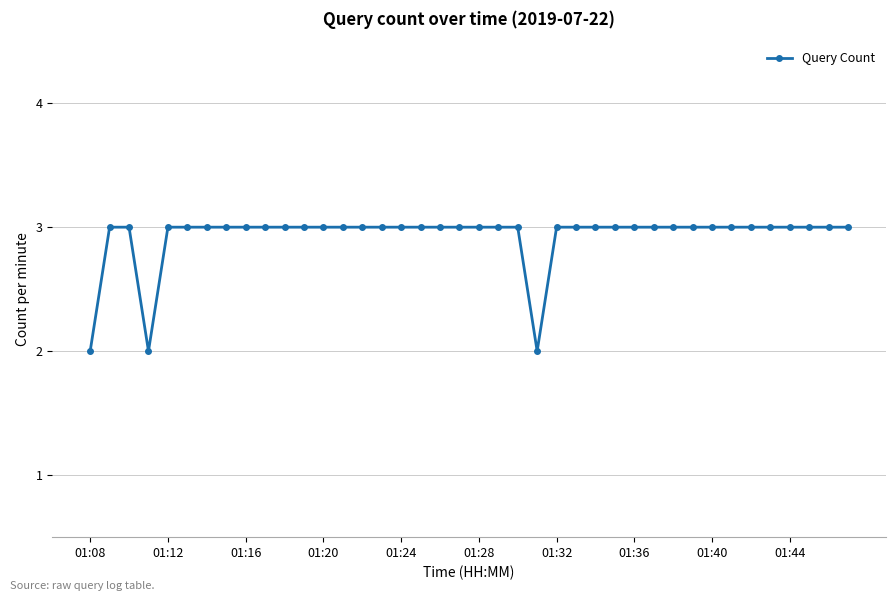

What is the average value?

3